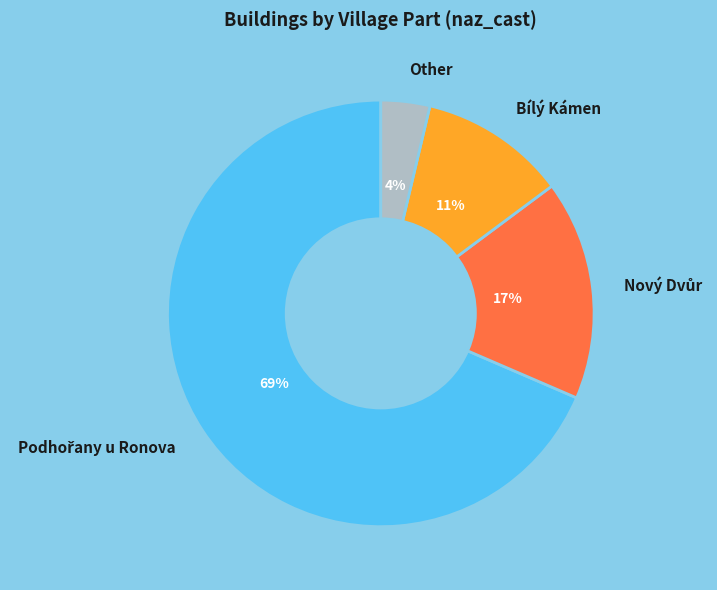

True or false: Bílý Kámen accounts for 11% of the total.

True